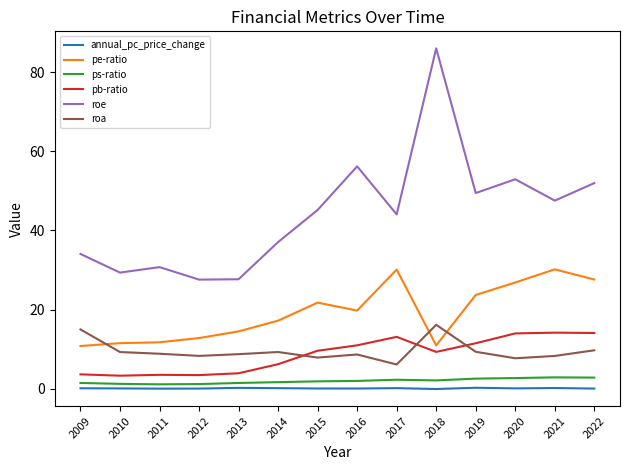

What value does the pb-ratio series have at 2012?

3.5